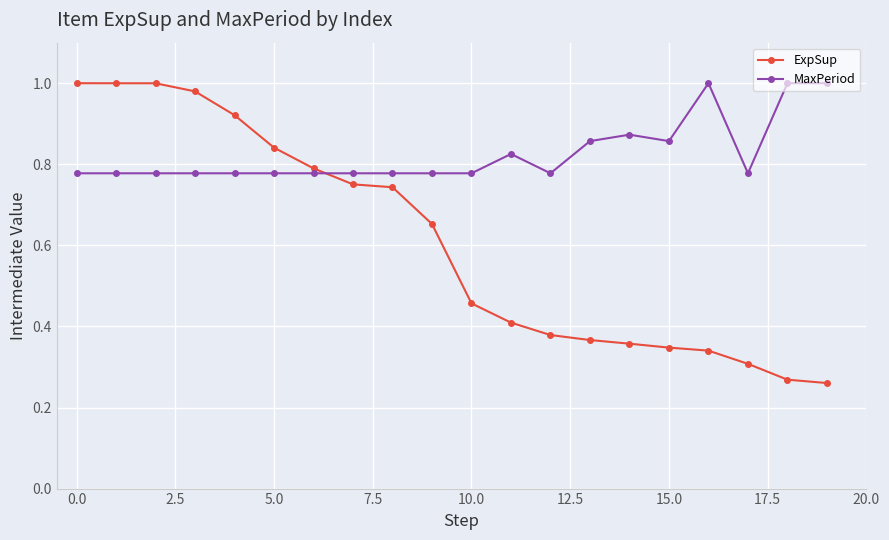

What is the sum of all ExpSup values?

12.2